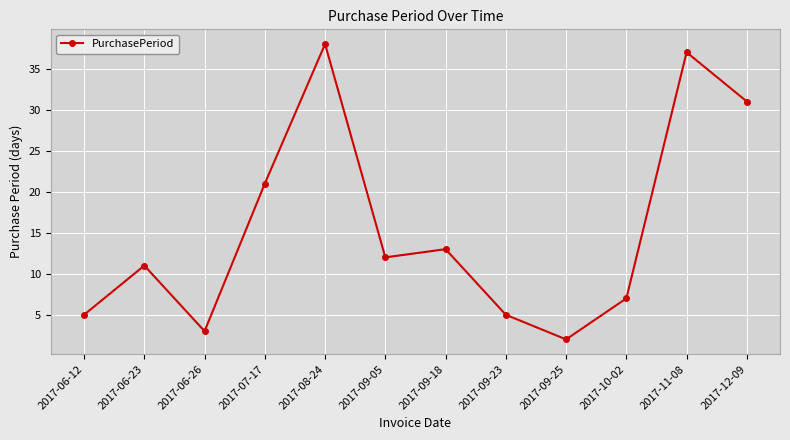

How many lines are shown in the chart?

1